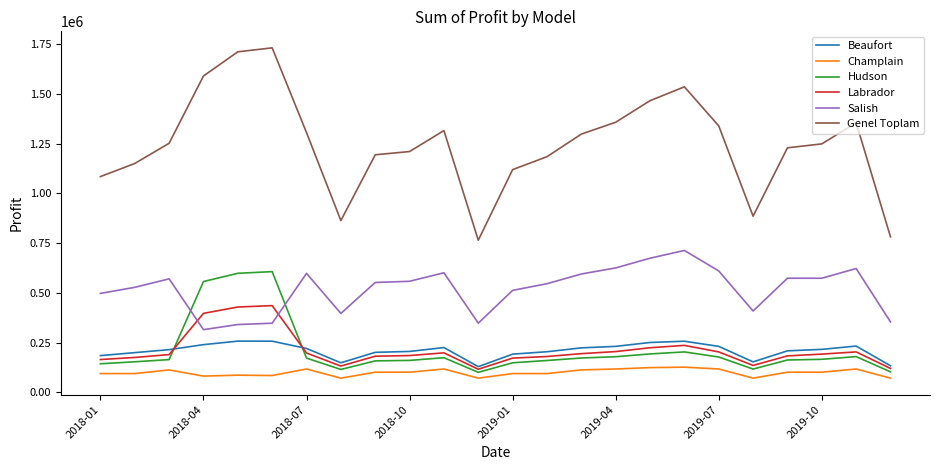

True or false: Labrador and Champlain intersect in this chart.

False